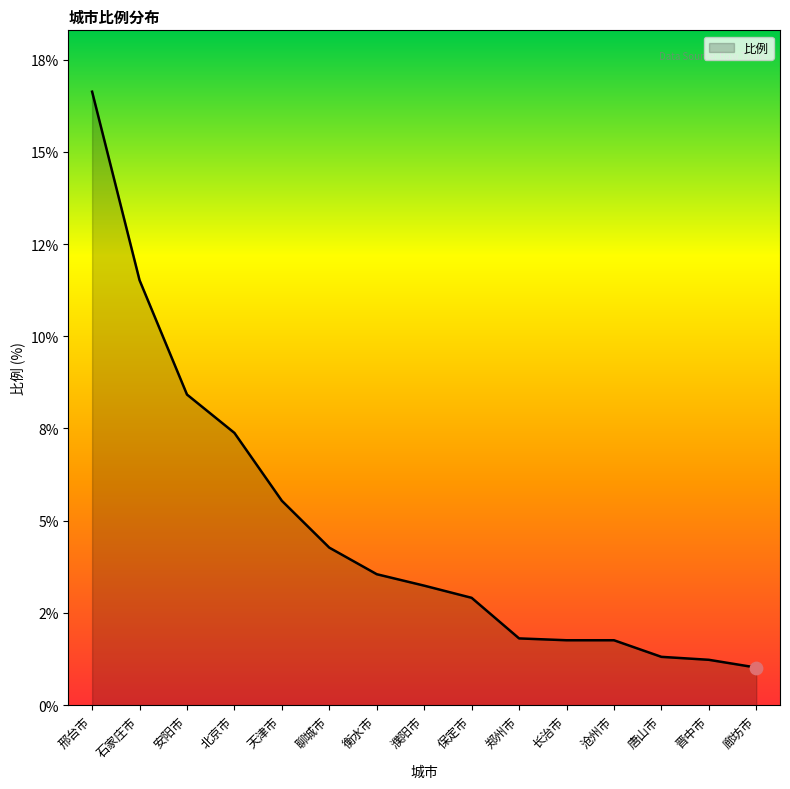

What is the change in value from 保定市 to 晋中市?

-1.7